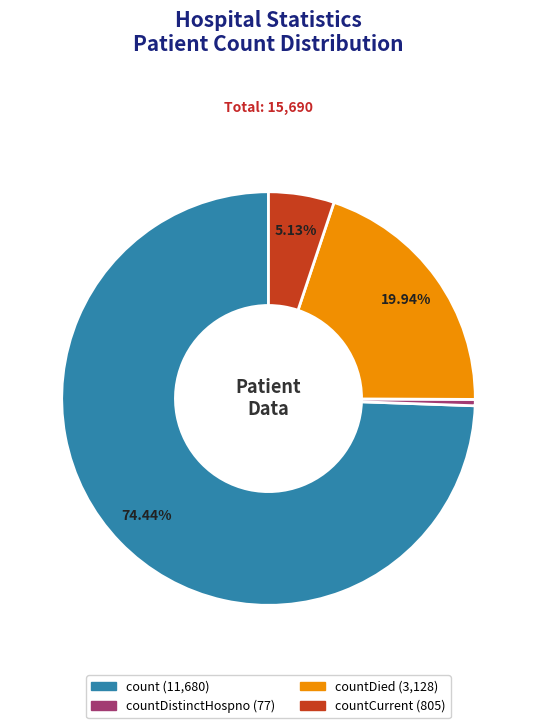

Is there any slice that represents more than half of the pie?

Yes